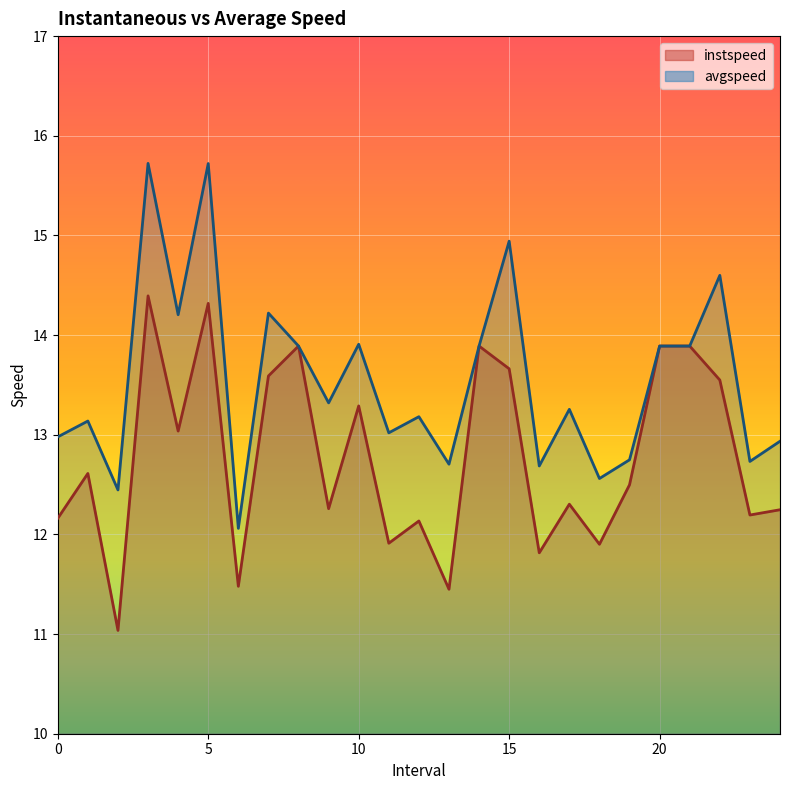

What position from the left is 2.0?

3